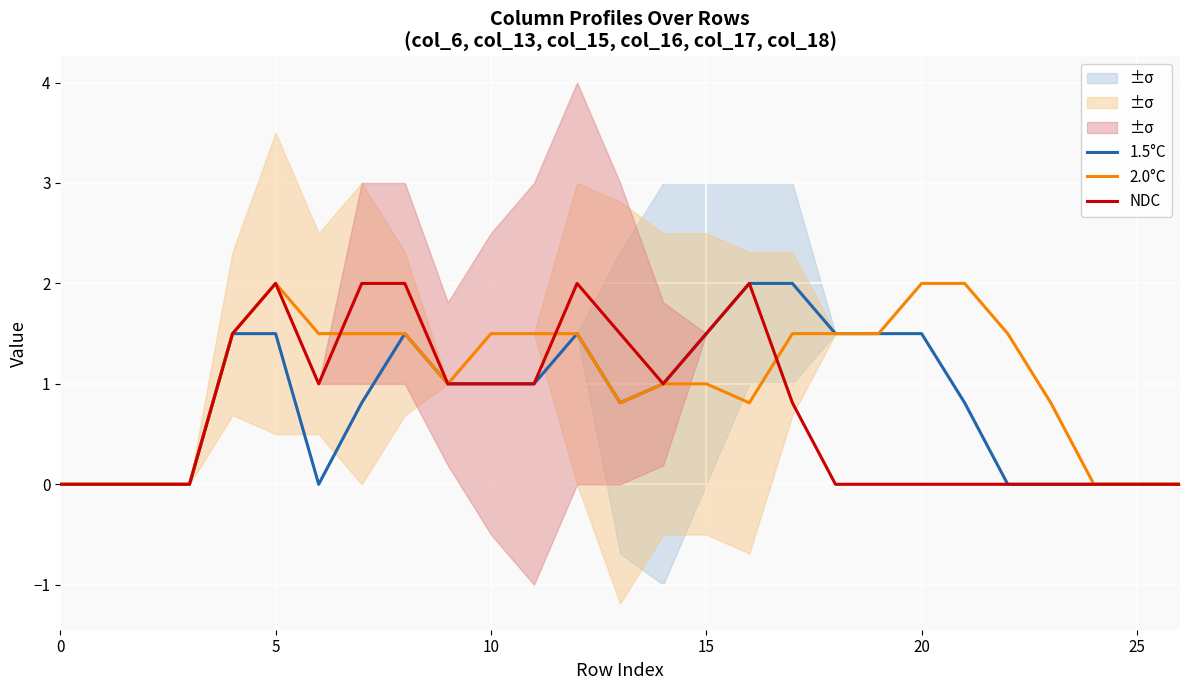

How many lines are shown in the chart?

3